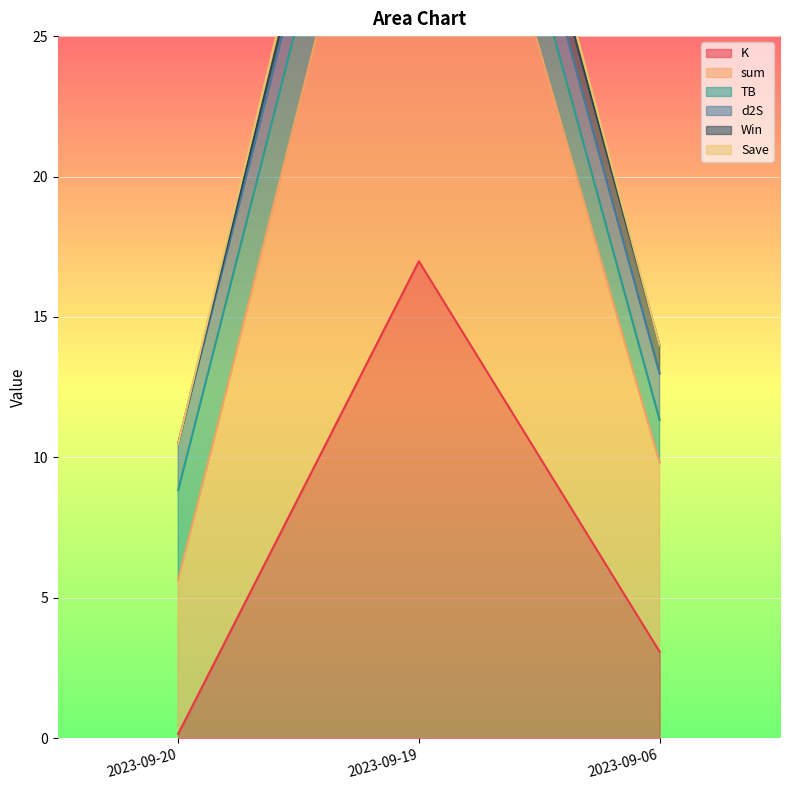

What is the difference between the maximum and second lowest values in the sum series?

31.2